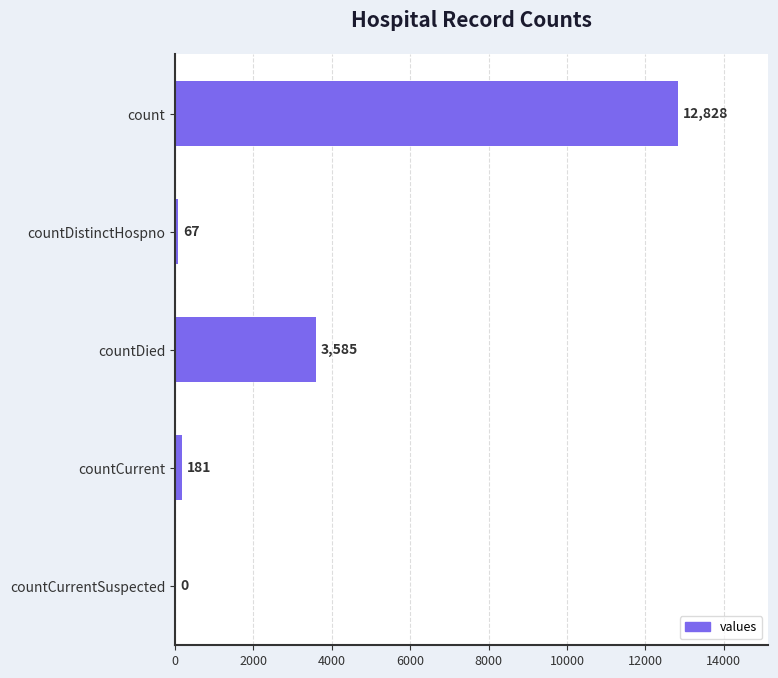

Between countCurrent and countDistinctHospno, which is larger?

countCurrent